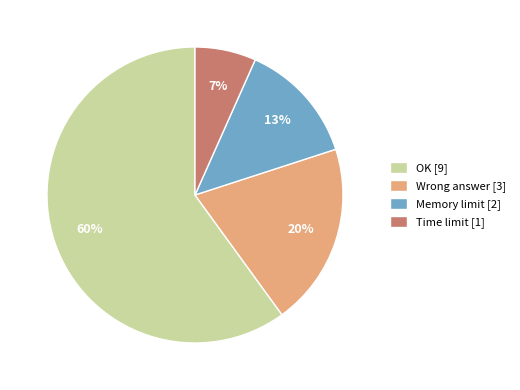

To the nearest percent, what portion does OK represent?

60%